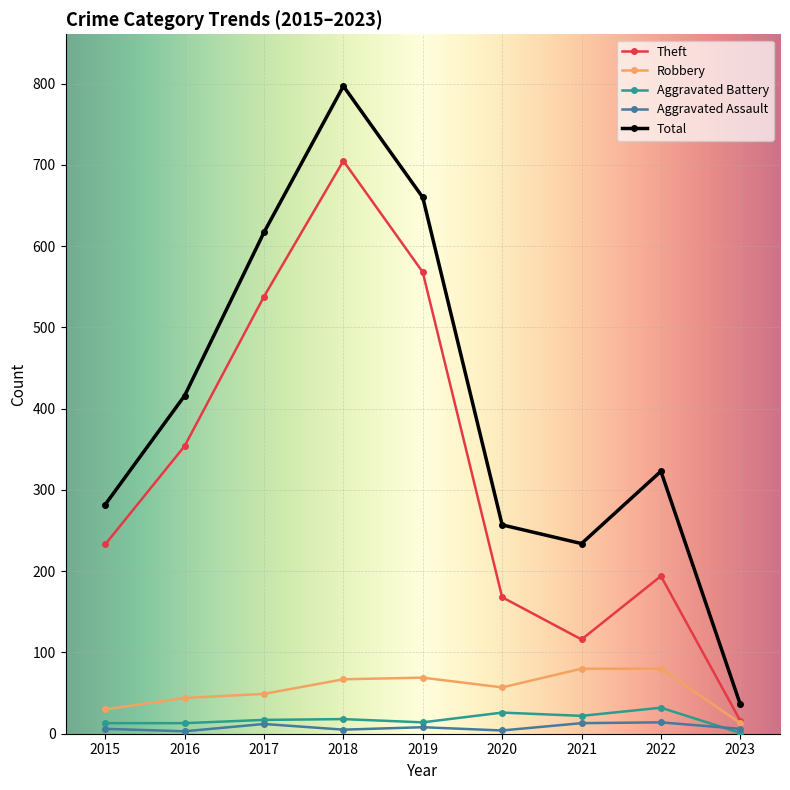

Which series has the largest total across all categories?

Total